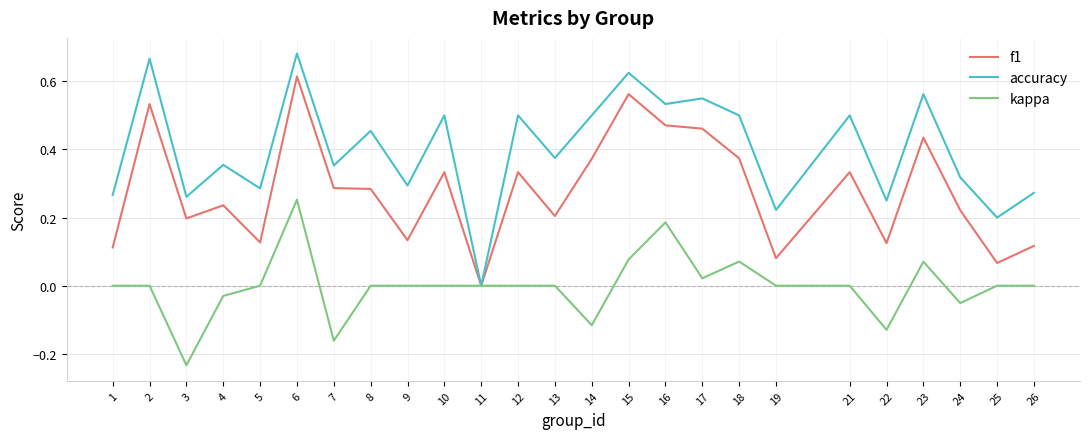

What are all the series names shown in the legend?

f1, accuracy, kappa